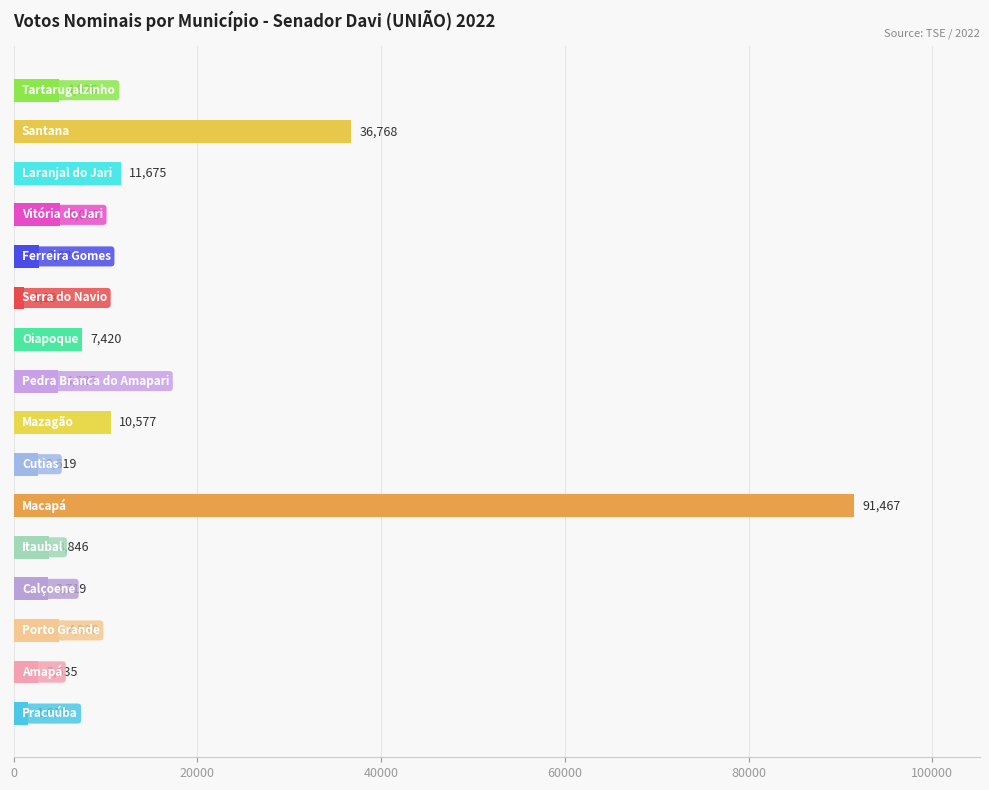

What is the minimum value shown in the chart?

1194